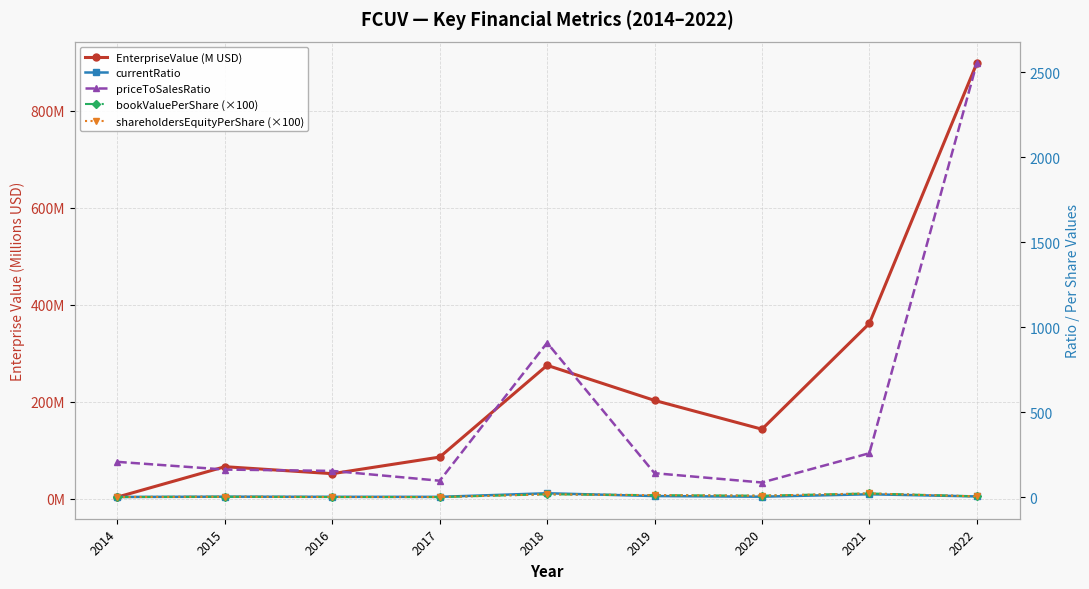

Reading left to right, what are all the values shown in this chart?

EnterpriseValue (M USD): 3.3	65.9	51.5	85.8	275.1	202.7	143.3	361.5	898.4
currentRatio: 0.3	2.0	1.1	1.0	22.1	5.6	1.9	16.1	3.5
priceToSalesRatio: 206.9	161.5	153.7	95.9	907.3	140.2	85.4	257.7	2552.1
bookValuePerShare (×100): -0.2	1.6	0.2	-0.1	16.0	10.9	7.8	21.0	3.7
shareholdersEquityPerShare (×100): -0.2	1.6	0.2	-0.1	16.0	10.9	7.8	21.0	3.7